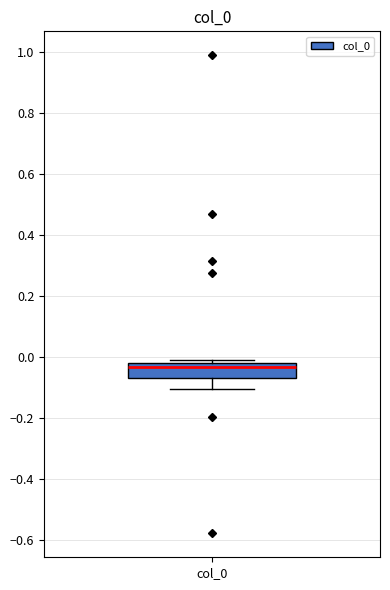

Where is the upper edge of the box for col_0 on the y-axis? The values are not printed on the chart, so give them approximately, as read against the axis.

-0.02